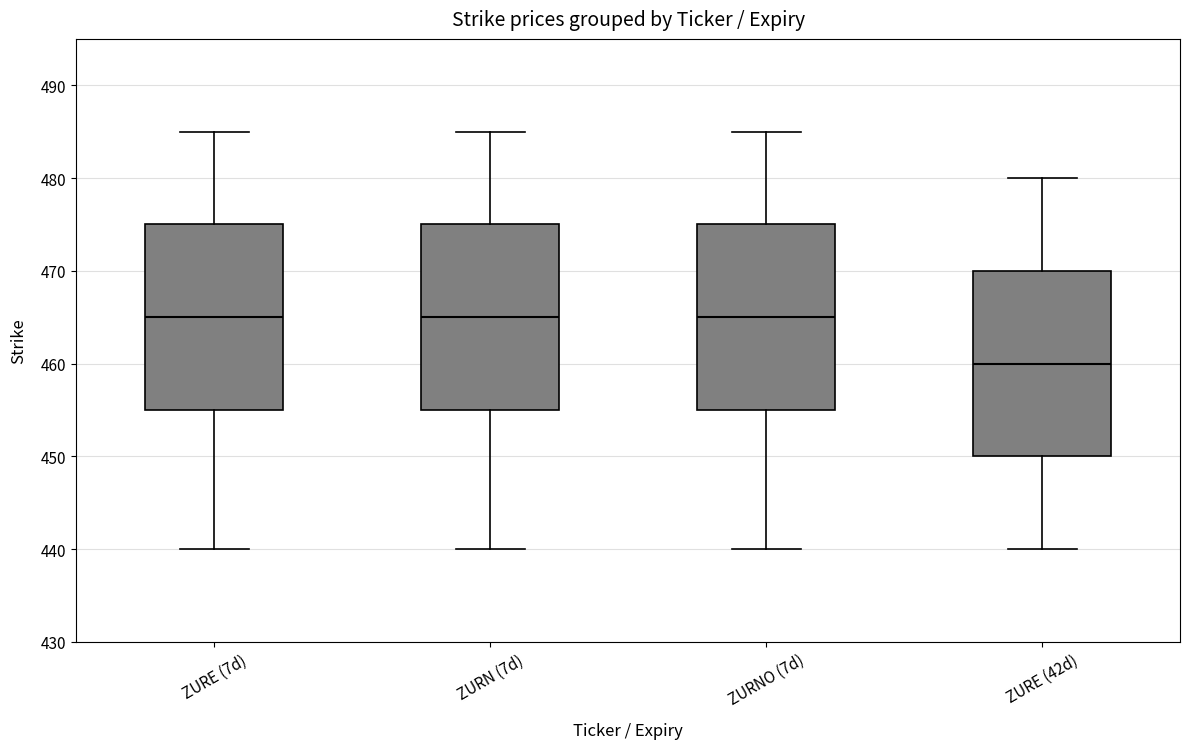

Where does the lower whisker of the box for ZURE (7d) end on the y-axis? The values are not printed on the chart, so give them approximately, as read against the axis.

440